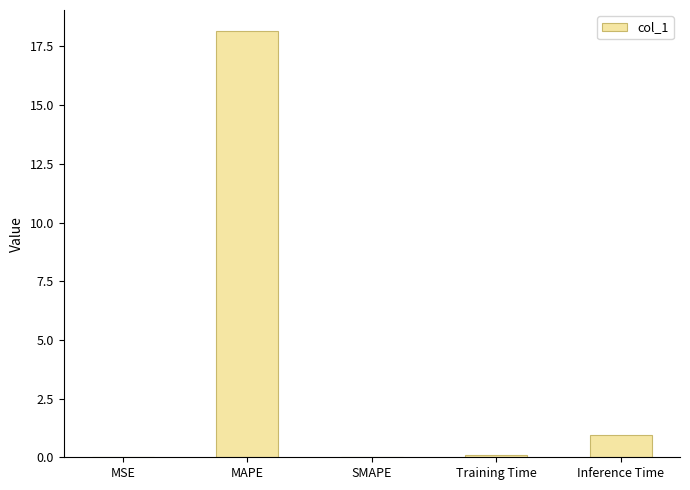

Count the number of data series in this chart.

1